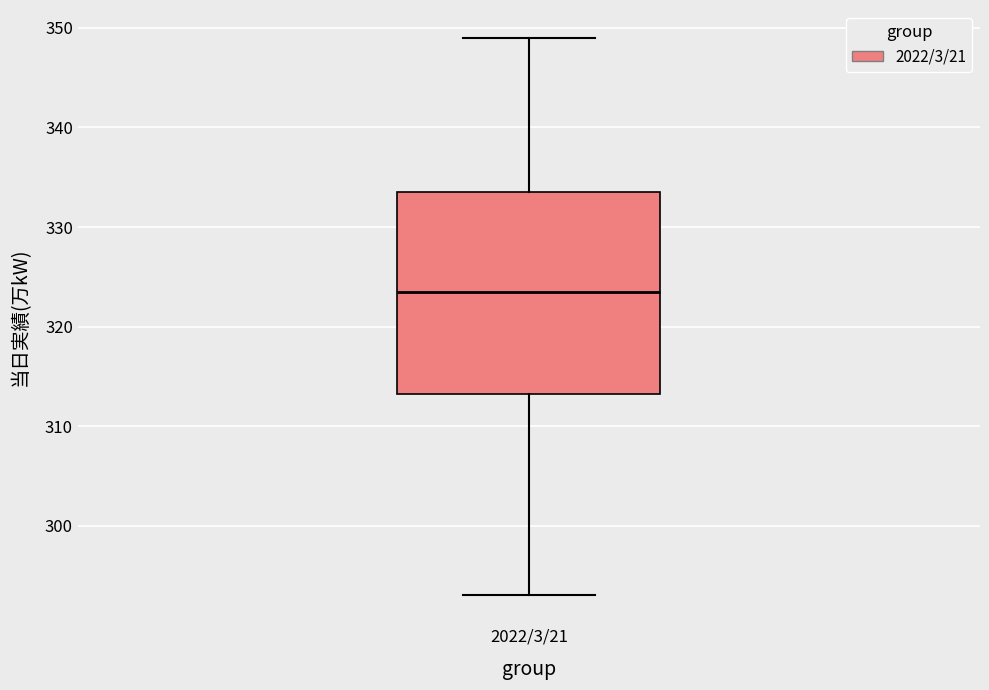

Where is the lower edge of the box for 2022/3/21 on the y-axis? The values are not printed on the chart, so give them approximately, as read against the axis.

313